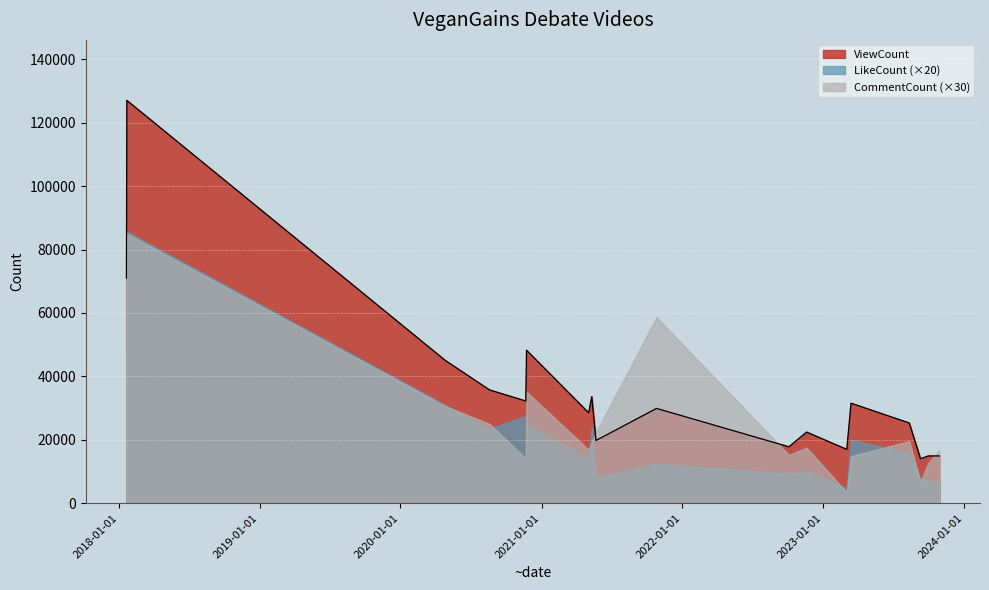

The LikeCount series shows 672 at 2021-05-22. True or false?

False